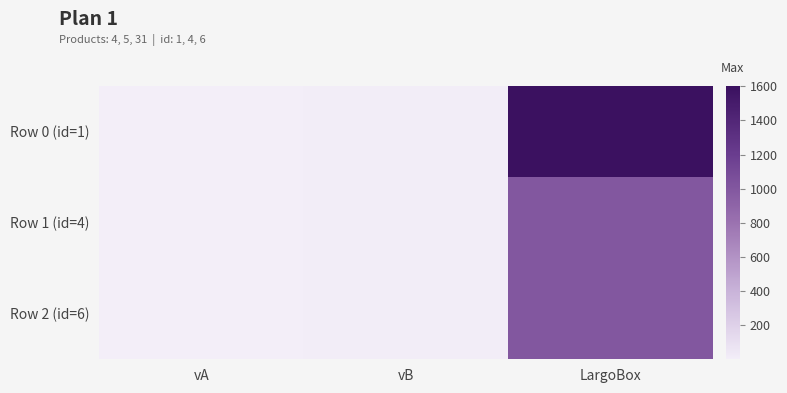

Between vA and vB, which series saw the biggest shift?

Row 0 (id=1)